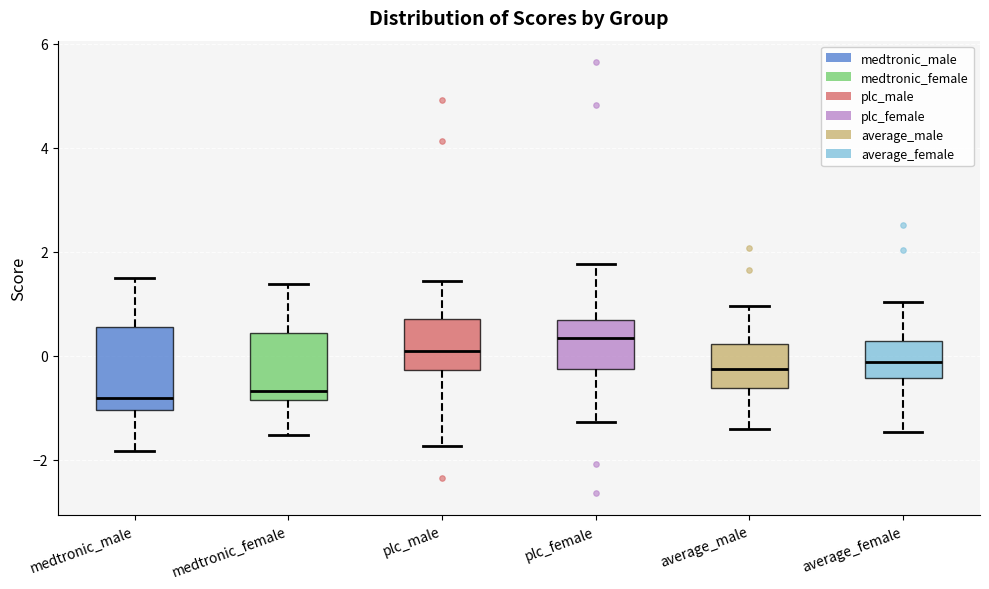

Reading left to right, transcribe this box plot: for each box, give where its median line is, the range the box spans, and where its two whiskers end, as read against the y-axis. The values are not printed on the chart, so give them approximately, as read against the axis.

medtronic_male: median -0.8, box -1.0 to 0.6, whiskers -1.8 to 1.4
medtronic_female: median -0.6, box -0.8 to 0.4, whiskers -1.6 to 1.4
plc_male: median 0.0, box -0.2 to 0.8, whiskers -1.8 to 1.4
plc_female: median 0.4, box -0.2 to 0.6, whiskers -1.2 to 1.8
average_male: median -0.2, box -0.6 to 0.2, whiskers -1.4 to 1.0
average_female: median -0.2, box -0.4 to 0.2, whiskers -1.4 to 1.0